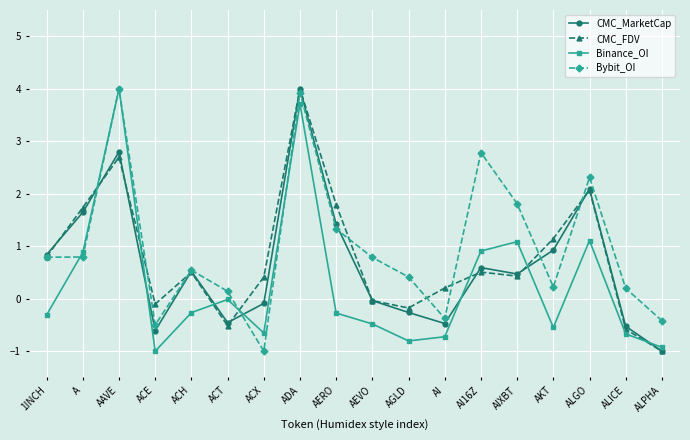

After their last crossing, which series has the higher values: CMC_FDV or Binance_OI?

Binance_OI